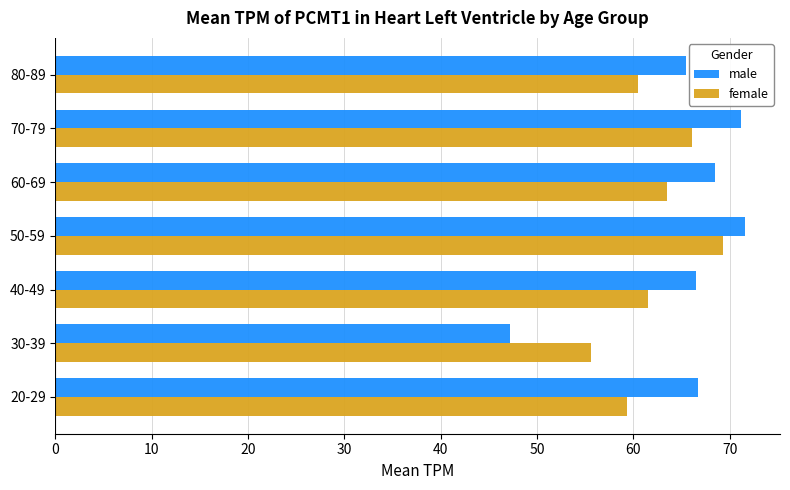

What is the sum of all female values?

435.9